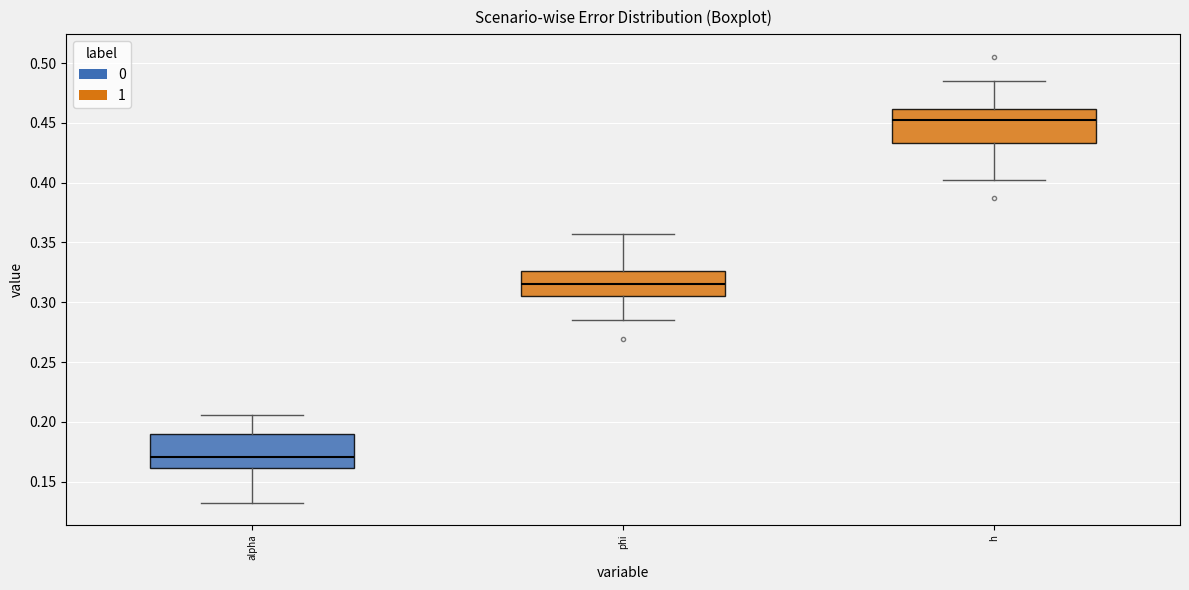

Where is the upper edge of the box for phi on the y-axis? The values are not printed on the chart, so give them approximately, as read against the axis.

0.325